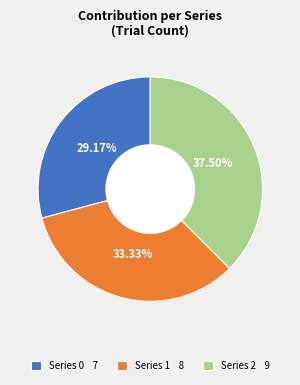

Approximately how many times larger is the value at Series 2 9 compared to Series 0 7?

1.3